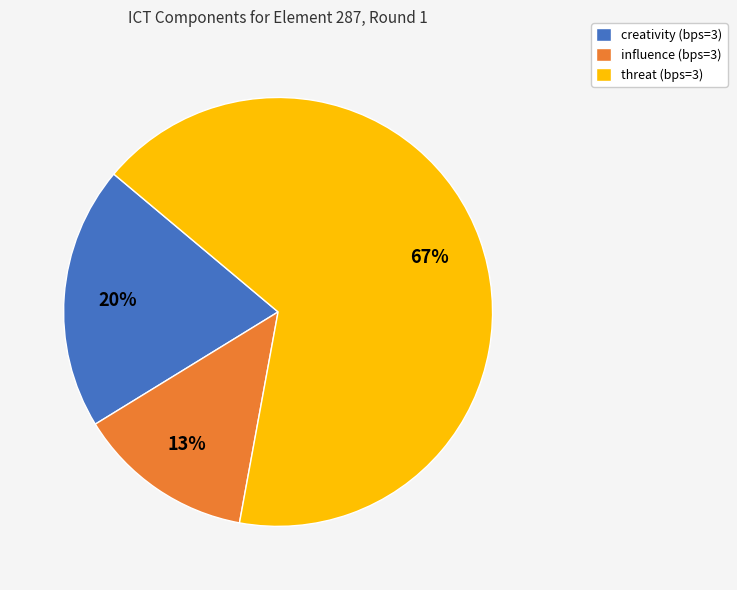

Which category has the biggest portion of the pie?

threat (bps=3)